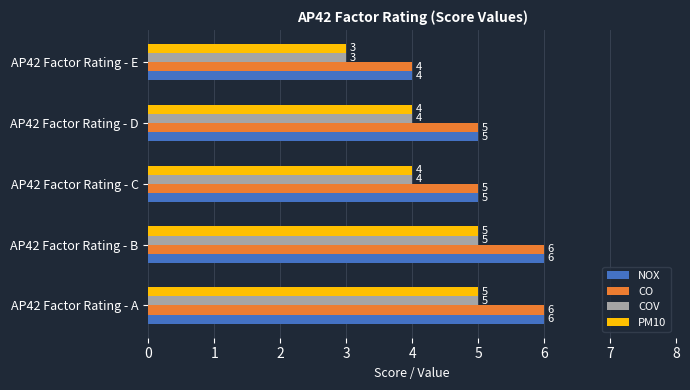

Is it true that CO equals 3 at AP42 Factor Rating - E?

False